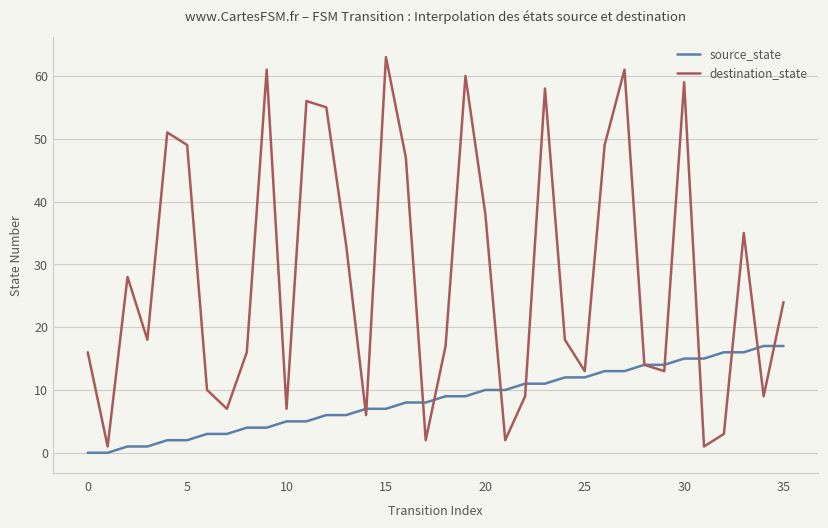

What is the minimum value for destination_state?

1